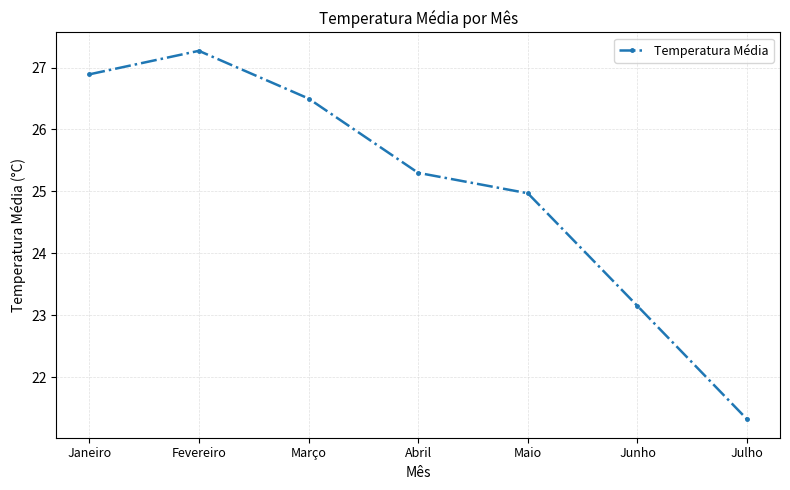

List the labels in order of value, smallest first.

Julho, Junho, Maio, Abril, Março, Janeiro, Fevereiro